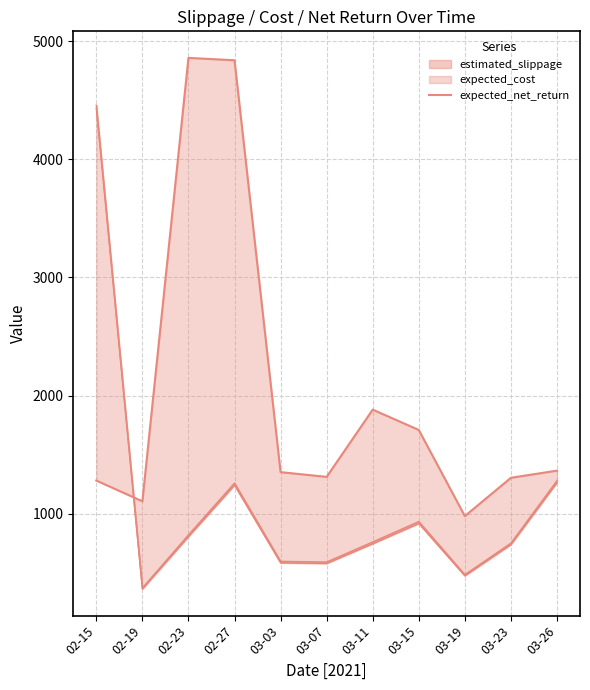

What is the value of the 8th point from the left?

1708.9